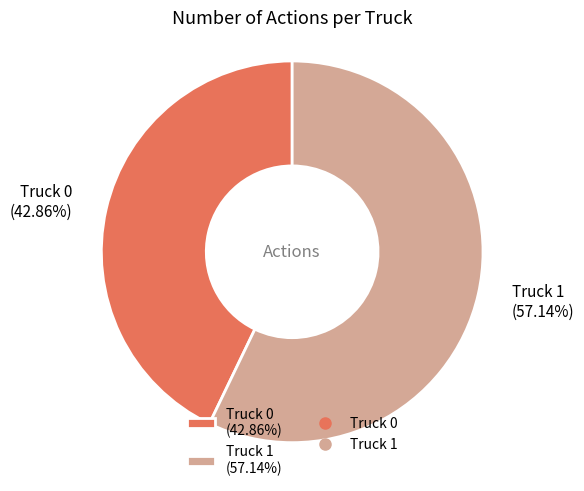

To the nearest percent, what is the difference between the Truck 1 and Truck 0 slice percentages?

14%